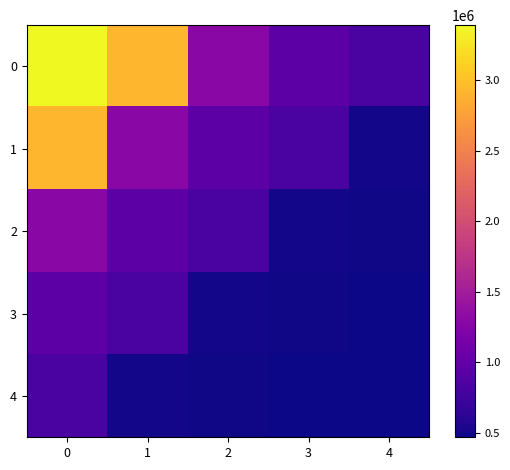

Reading left to right, extract all data points from this chart.

0: 0=3390552.1	1=2930527.5	2=1296672.1	3=954178.1	4=827631.4
1: 0=2930527.5	1=1296672.1	2=954178.1	3=827631.4	4=496703.8
2: 0=1296672.1	1=954178.1	2=827631.4	3=496703.8	4=486892.3
3: 0=954178.1	1=827631.4	2=496703.8	3=486892.3	4=473059.5
4: 0=827631.4	1=496703.8	2=486892.3	3=473059.5	4=466130.2